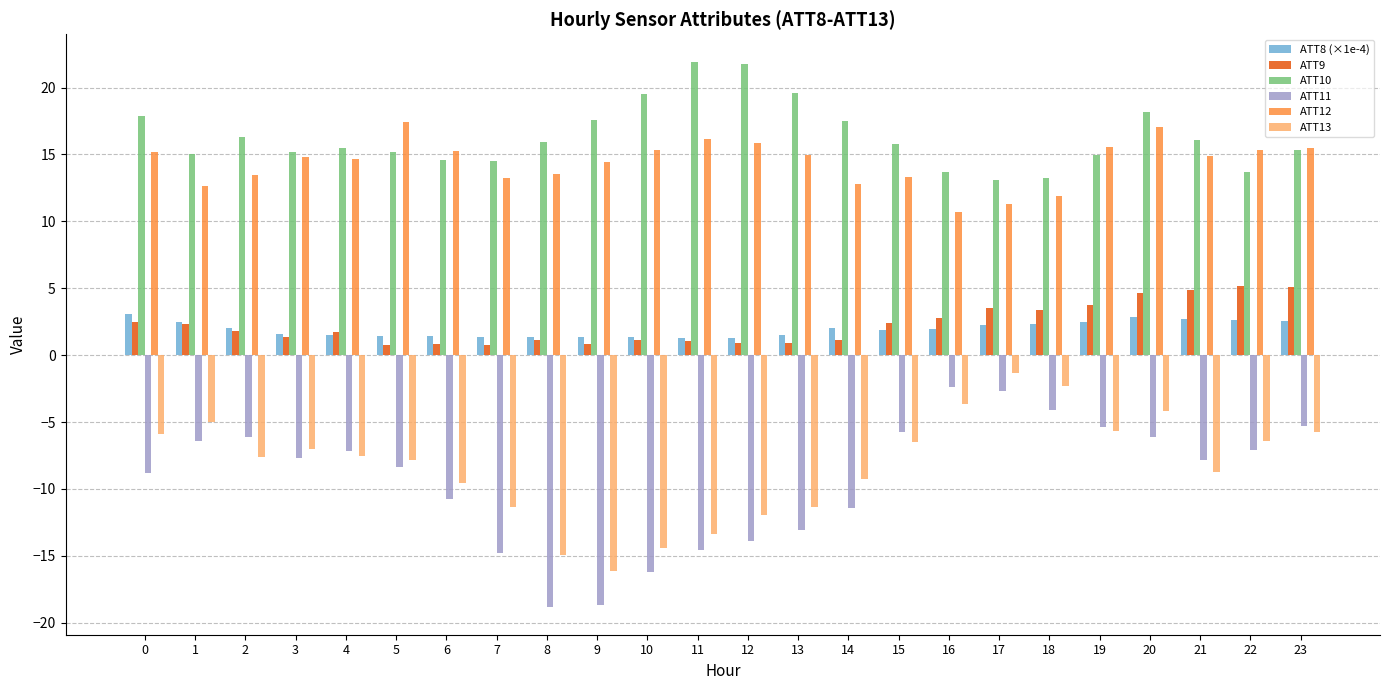

How many bars are there in each group?

6